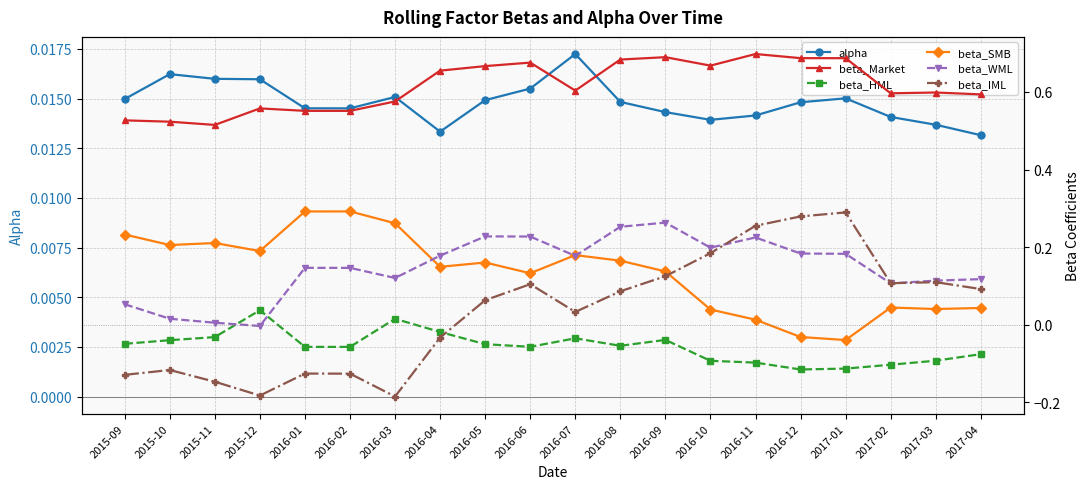

Which category has the highest value across all series?

2016-11